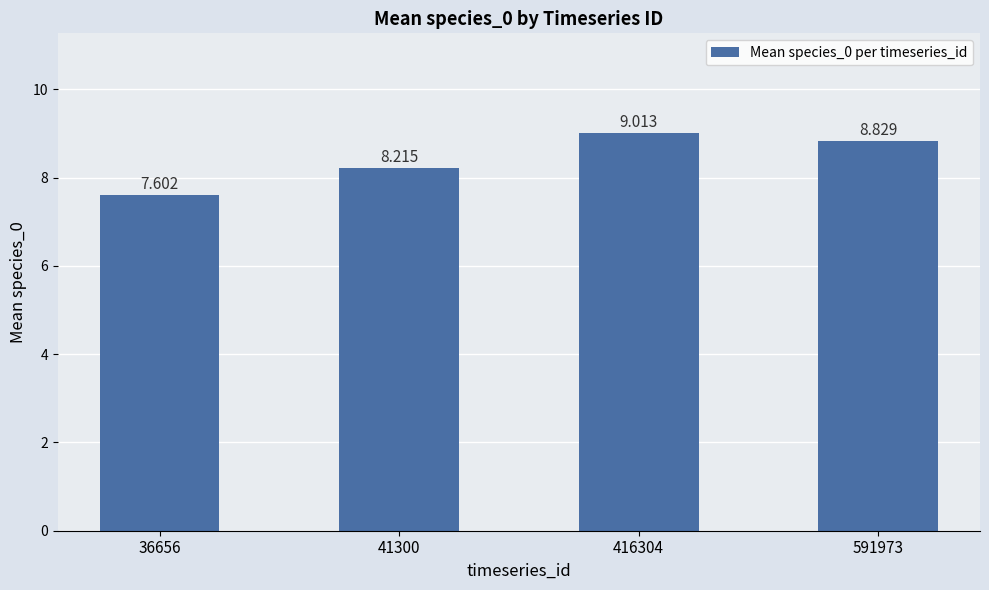

What is the ratio of the value at 591973 to the value at 36656?

1.2